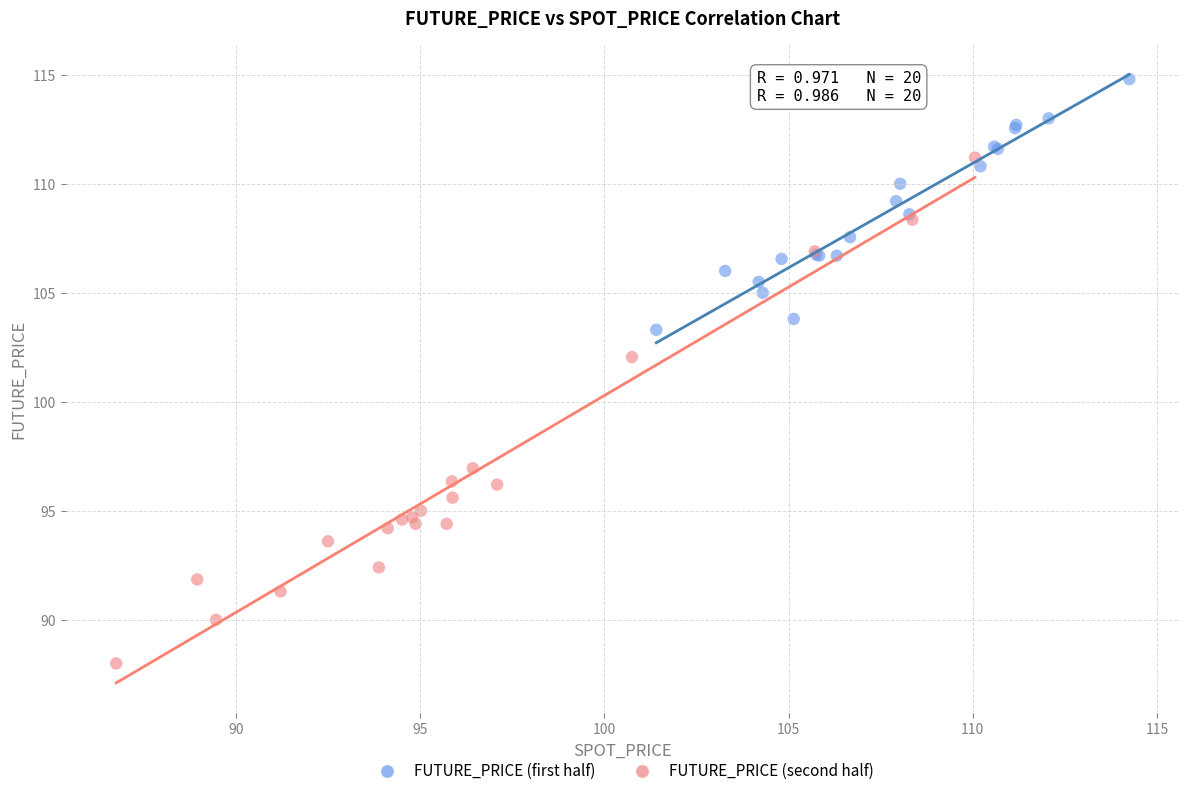

Which series contains the highest Y value?

FUTURE_PRICE (first half)